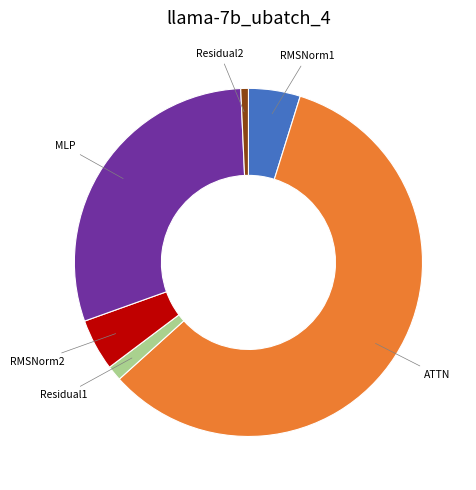

Is there any slice that represents more than half of the pie?

Yes